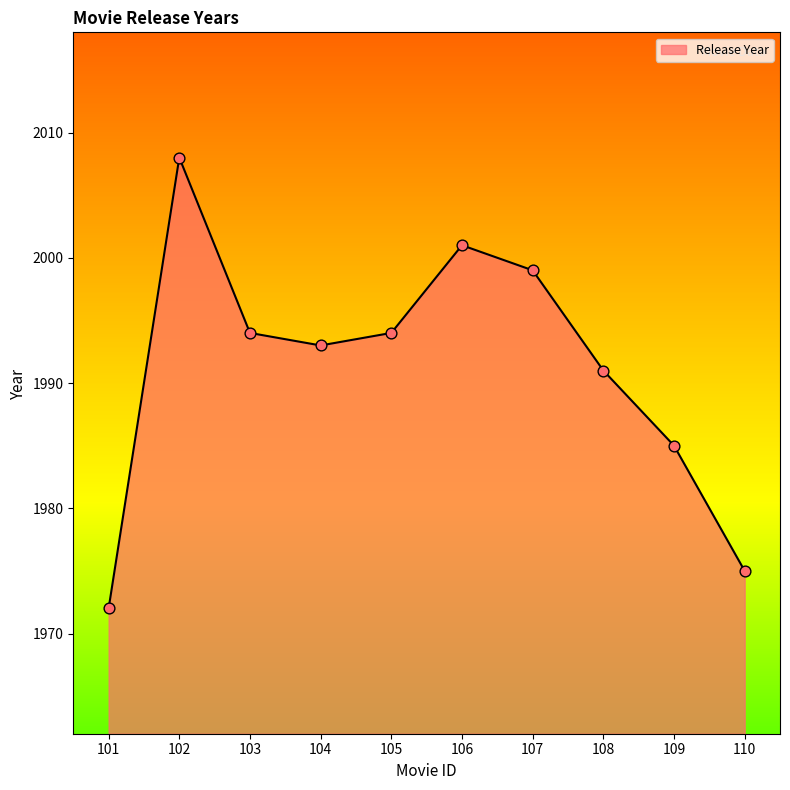

What is the change in value from 109 to 110?

-10